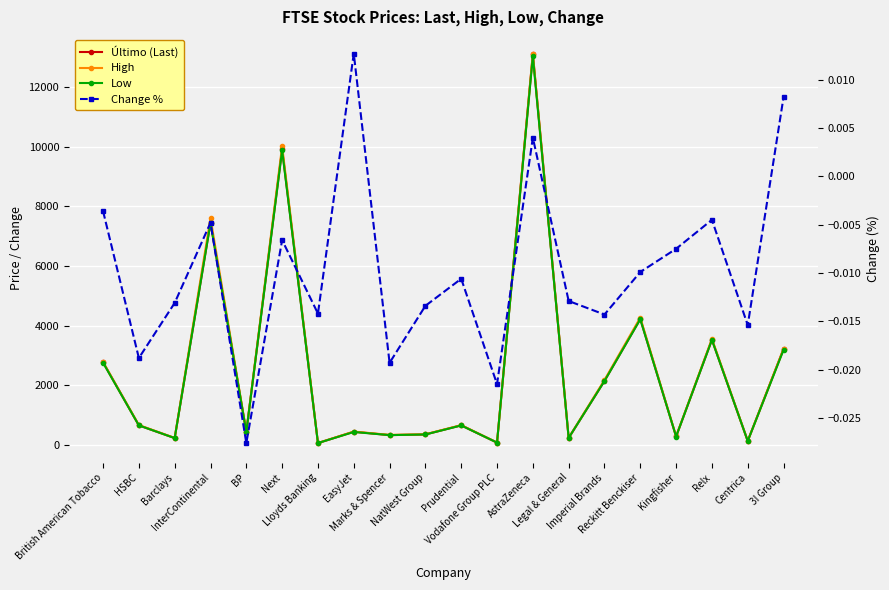

How many lines are shown in the chart?

4